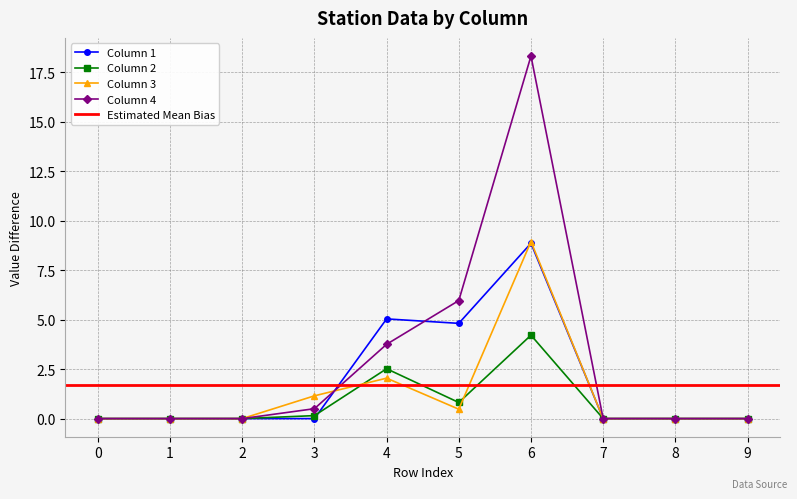

What is the value of the 4 point at the 7th from the left?

18.3